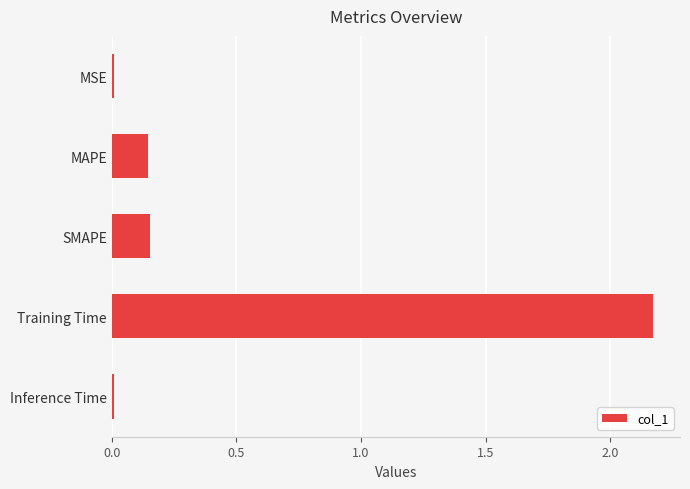

How many bars are there in total?

5